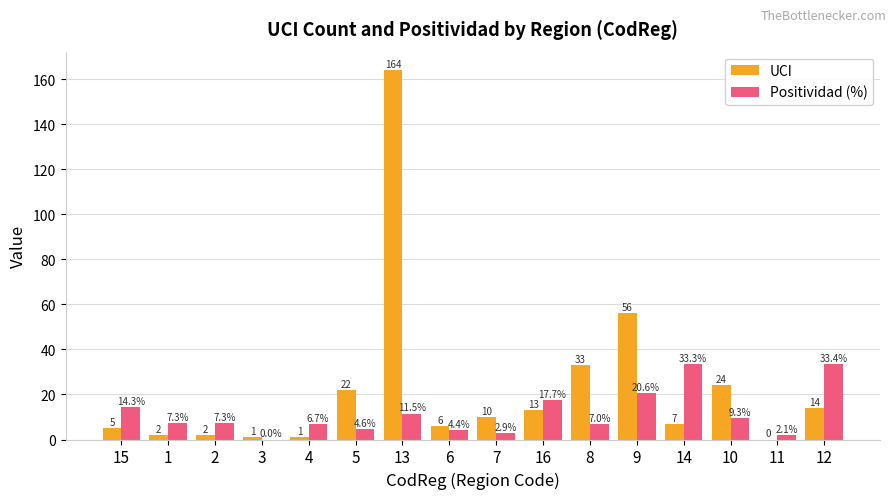

The UCI series shows 33.0 at 8. True or false?

True